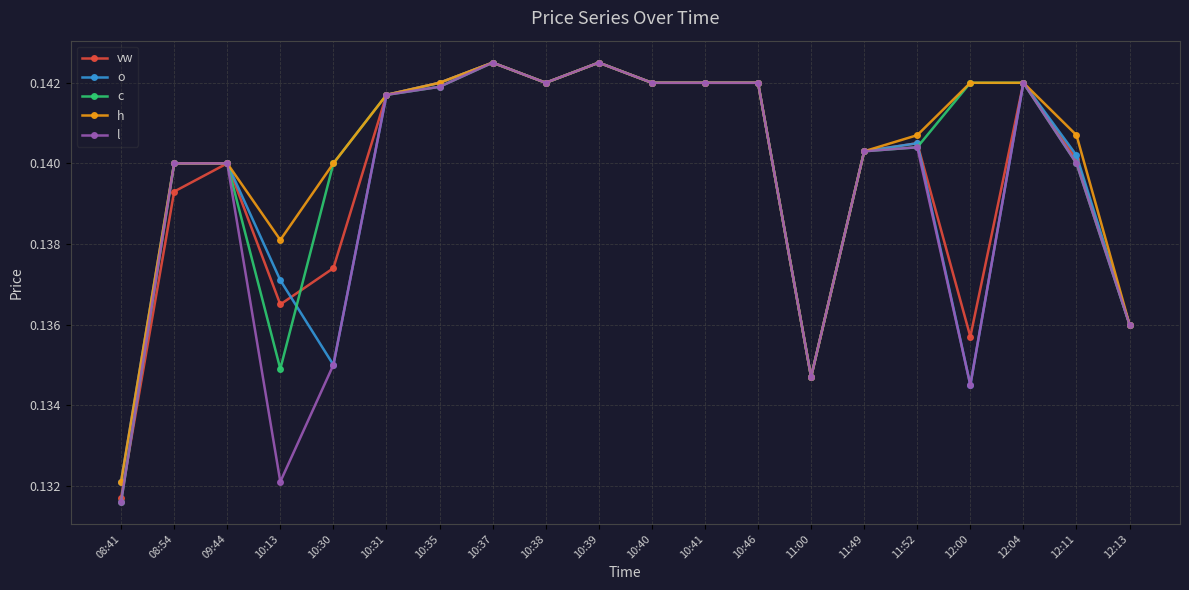

What is the label of the 16th point from the right?

10:30